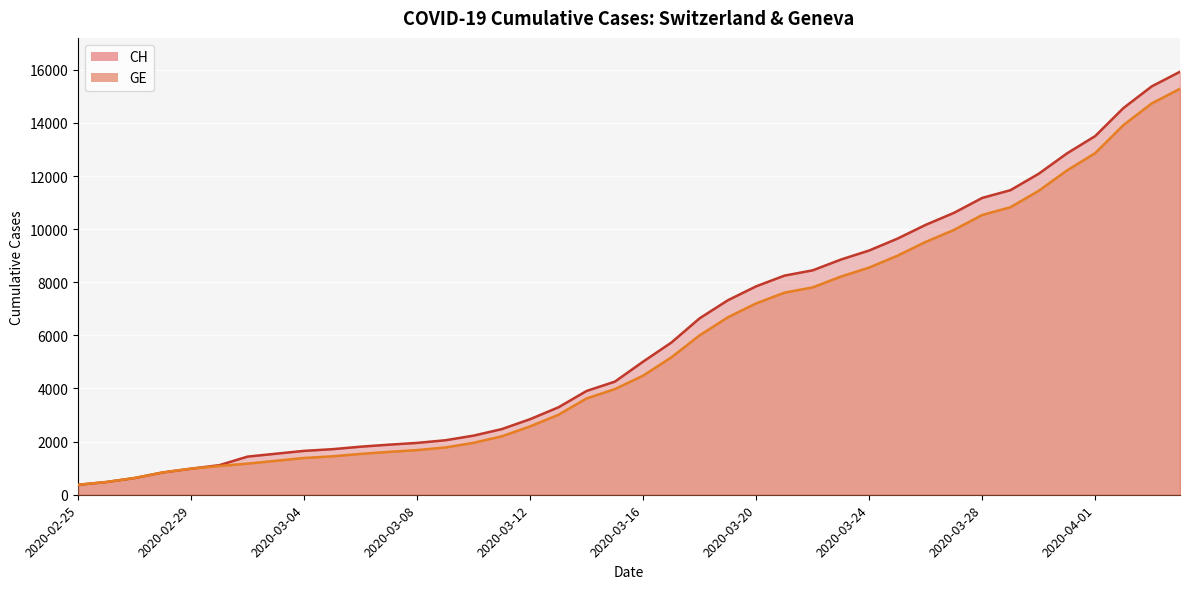

The value of GE at 2020-03-30 is 20295. True or false?

False